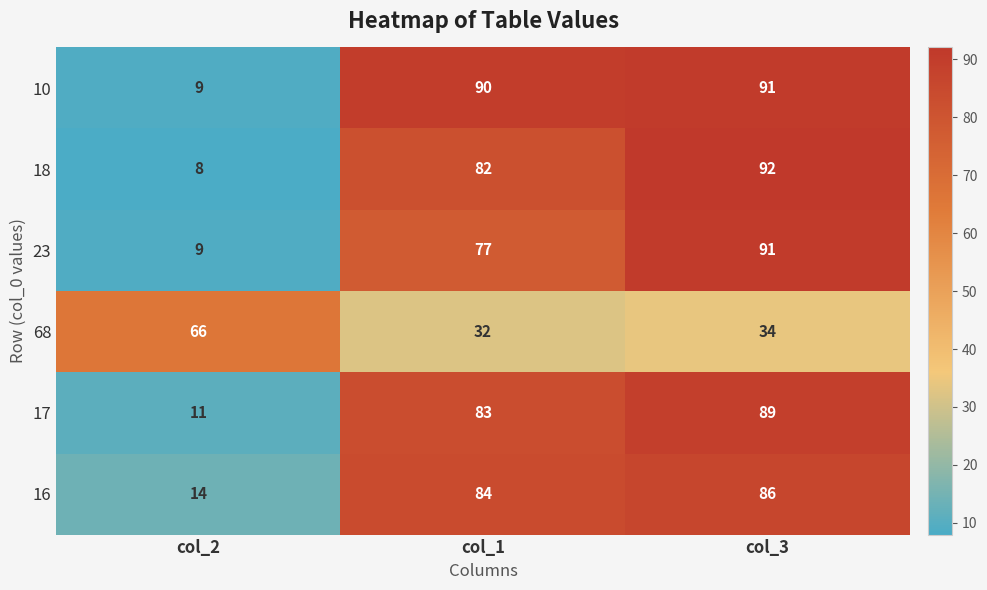

What is the difference between the maximum and minimum values in the 18 series?

84